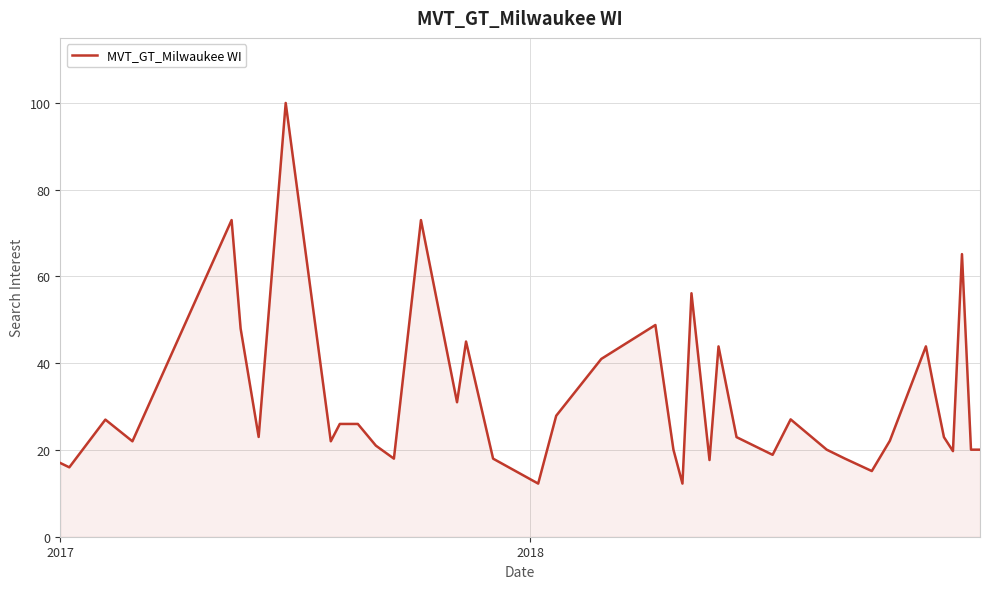

How many lines are shown in the chart?

1